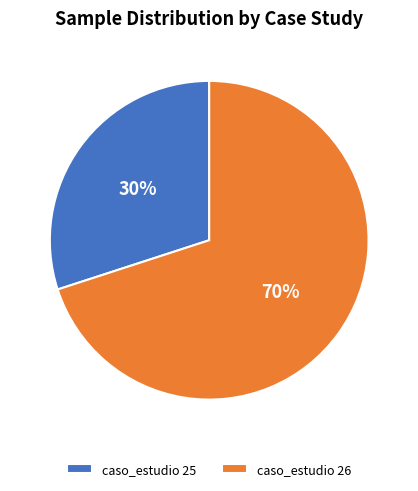

How many segments does this pie chart have?

2